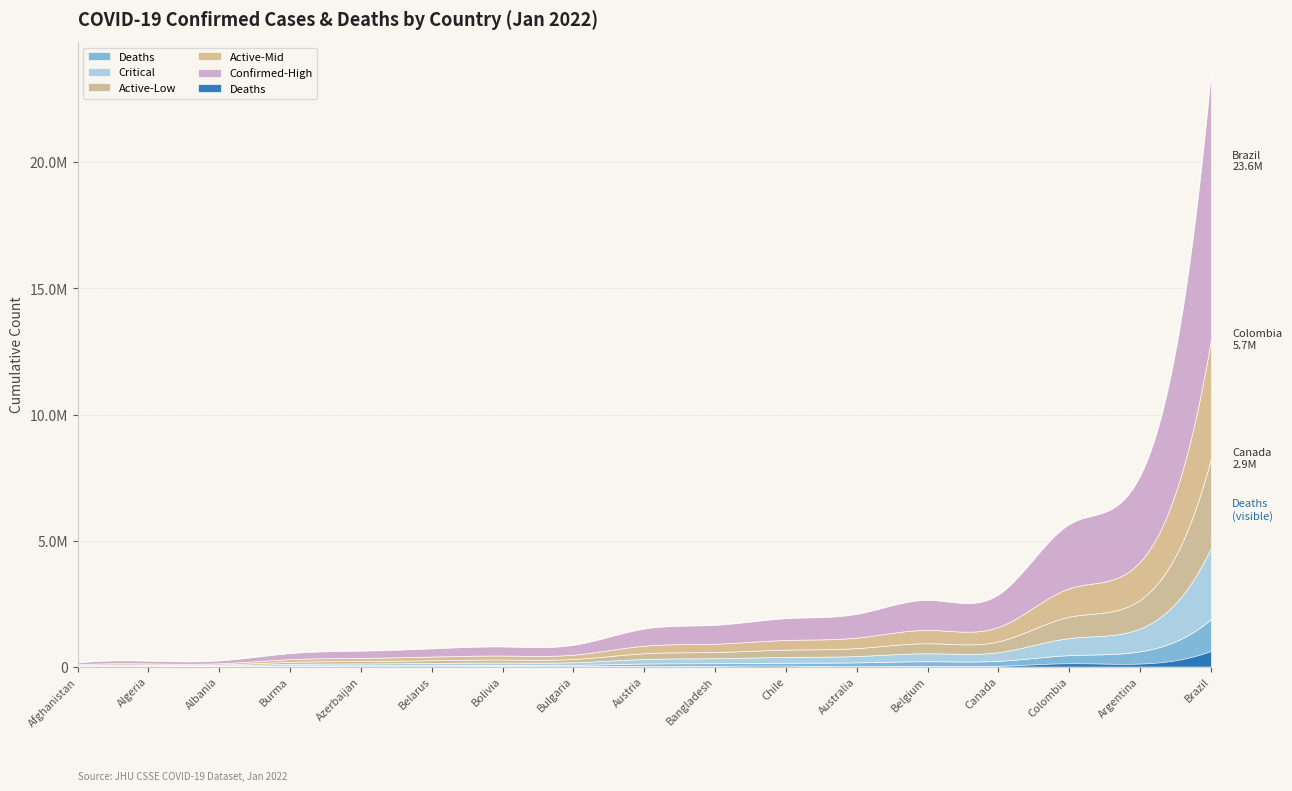

Does the chart have visible grid lines?

Yes